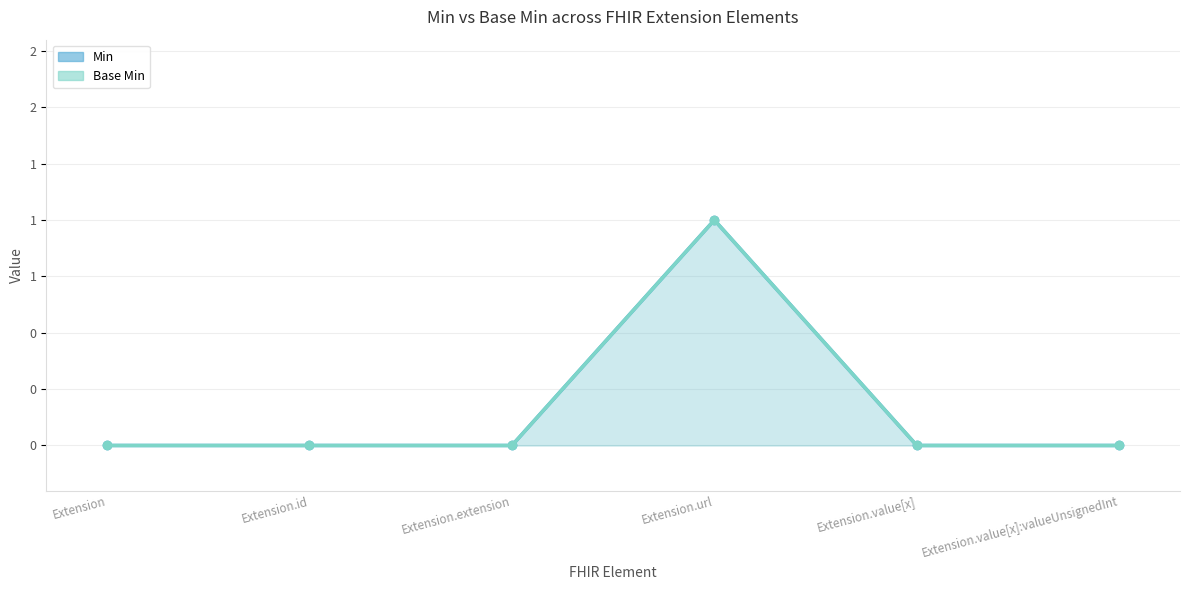

At which category is the sum across all series the highest?

Extension.url